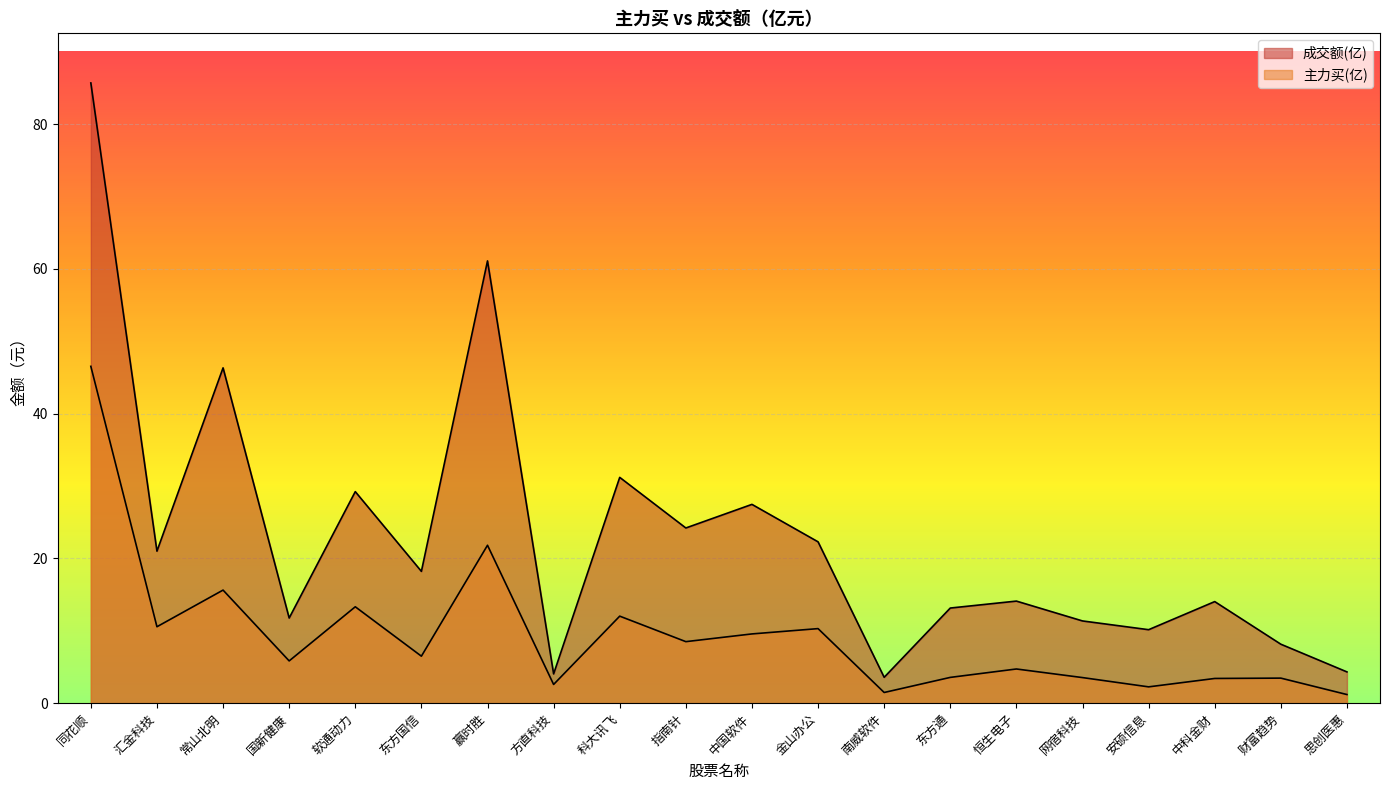

How many lines are shown in the chart?

2